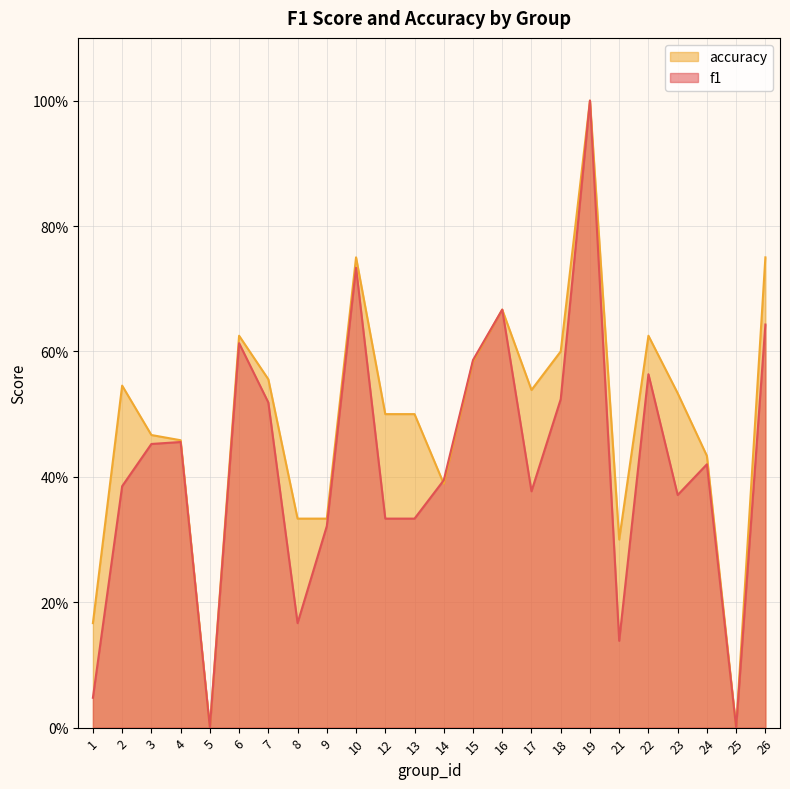

Which series ends up on top after the final intersection of f1 and accuracy?

f1